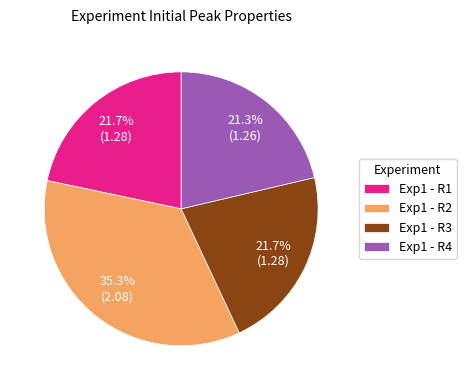

Which slice is the largest?

Exp1 - R2